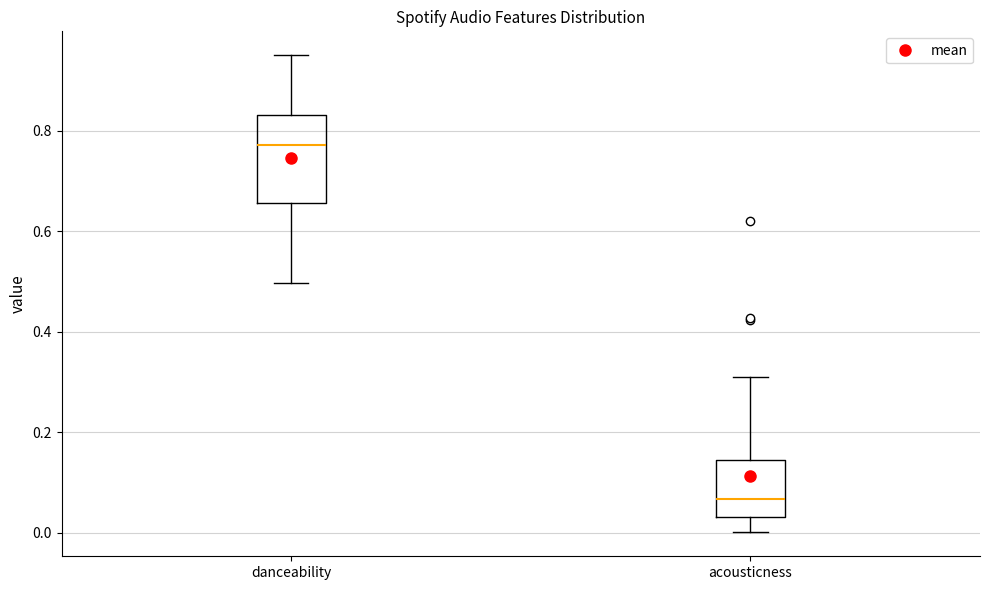

Comparing the boxes themselves (not the whiskers), which one is the tallest?

danceability